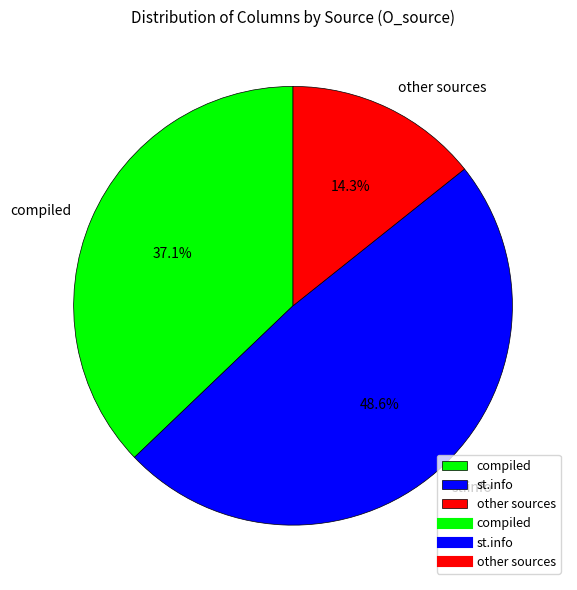

To the nearest percent, what portion does st.info represent?

49%